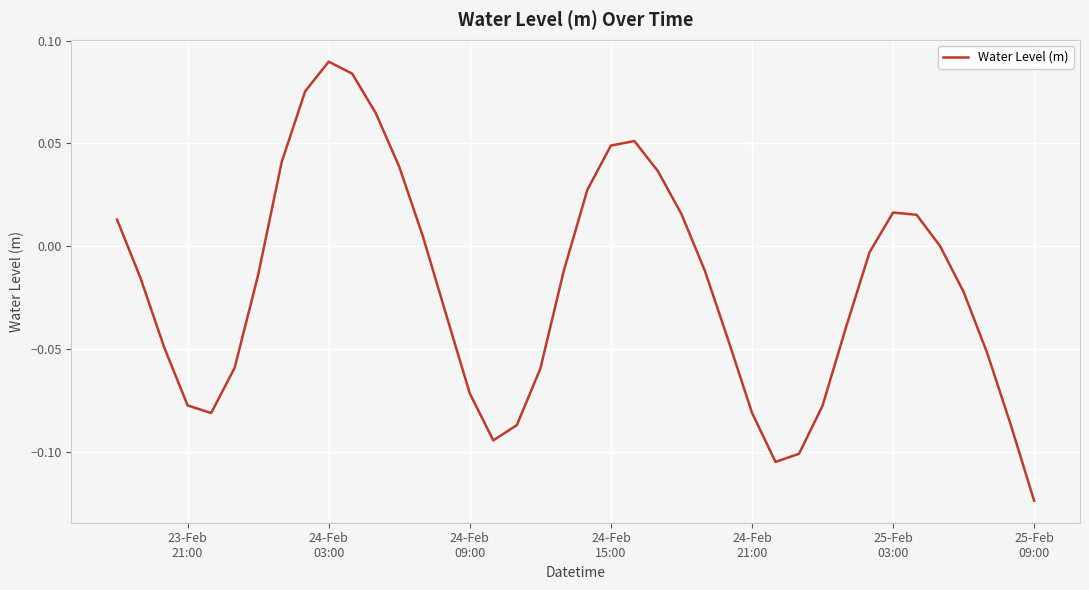

Does the chart have visible grid lines?

Yes